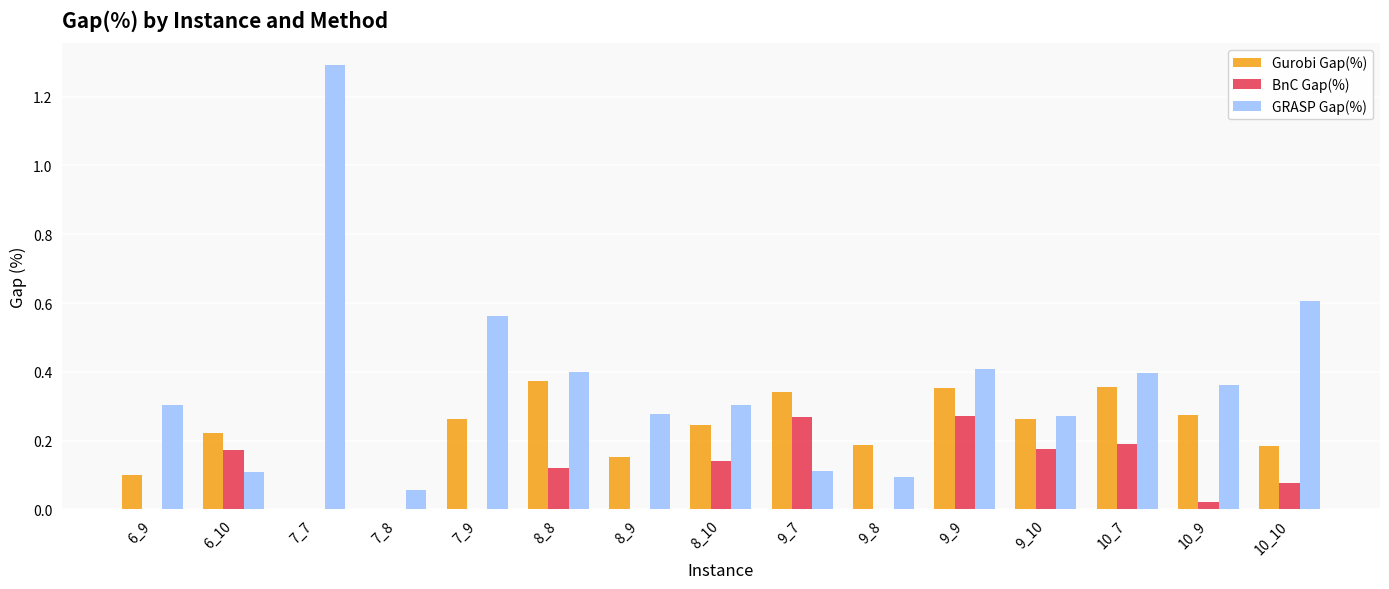

Is it true that Gurobi Gap(%) equals 0.1 at 8_10?

False